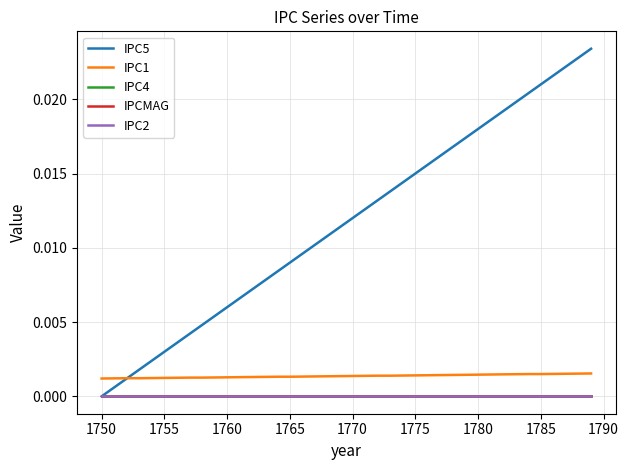

Which series has the widest spread of values?

IPC5